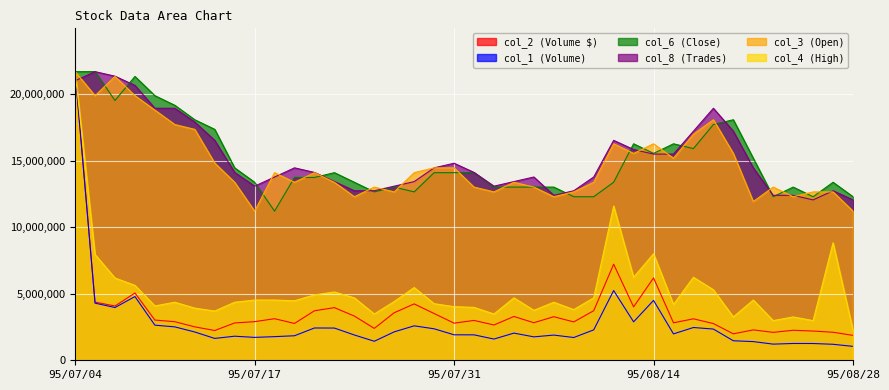

Is the value of col_8 at 95/07/25 greater than the value of col_4 at 95/07/04?

No